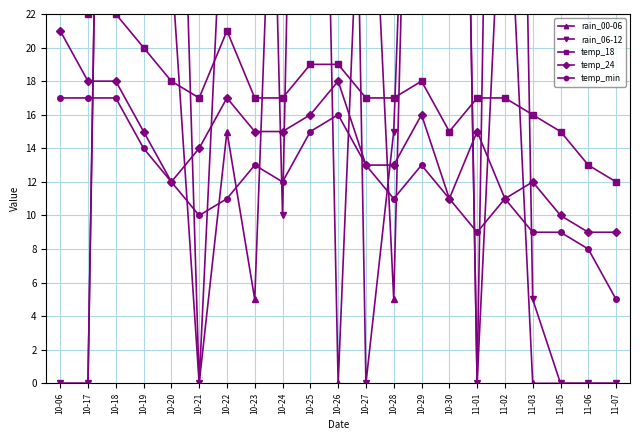

Reading right to left, list all the values displayed in this chart.

rain_00-06: 0	0	0	0	35	0	95	70	5	40	0	80	50	5	15	0	25	100	100	0	0
rain_06-12: 0	0	0	5	100	0	95	60	15	0	95	90	10	75	35	0	55	100	100	0	0
temp_18: 12	13	15	16	17	17	15	18	17	17	19	19	17	17	21	17	18	20	22	22	31
temp_24: 9	9	10	12	11	15	11	16	13	13	18	16	15	15	17	14	12	15	18	18	21
temp_min: 5	8	9	9	11	9	11	13	11	13	16	15	12	13	11	10	12	14	17	17	17